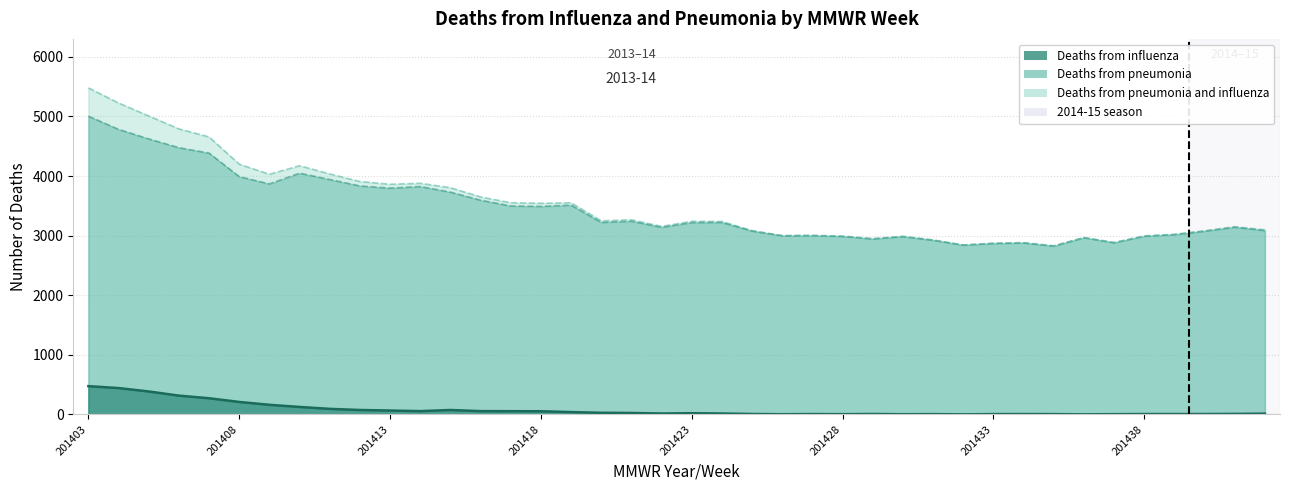

What is the value of the Deaths from pneumonia and influenza point at the 14th from the left?

3650